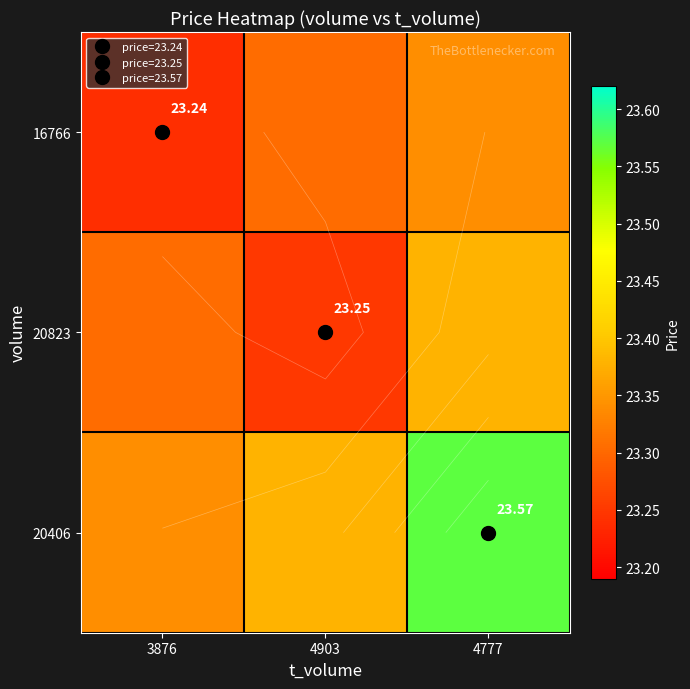

Is it true that 16766 equals 33.7 at 4777?

False